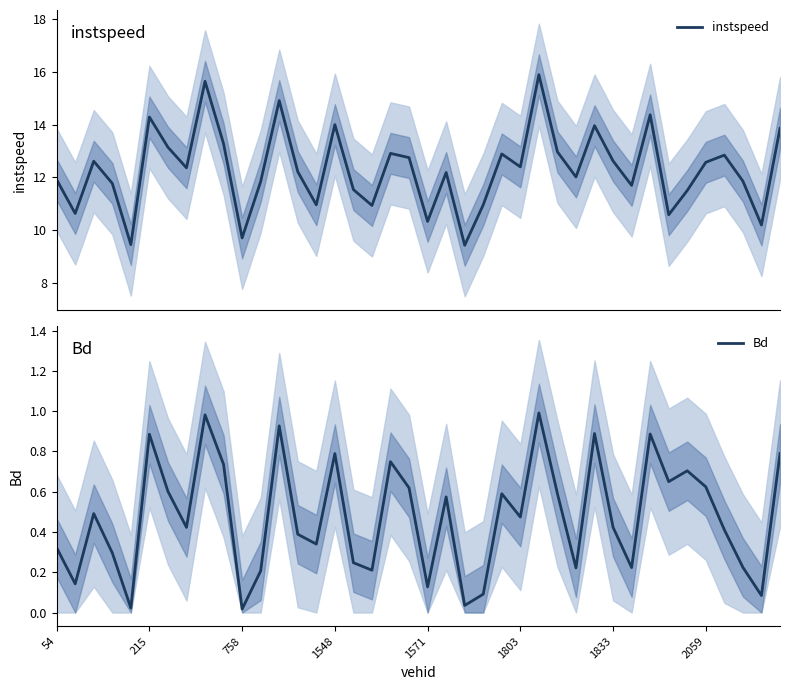

How many interior local valleys does the Bd series have?

13